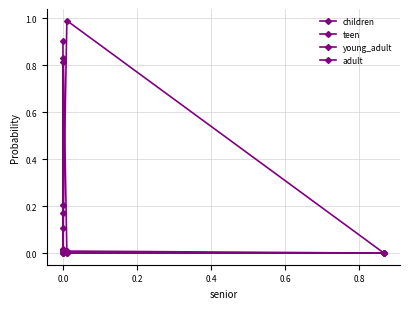

True or false: young_adult and adult cross at least once.

True